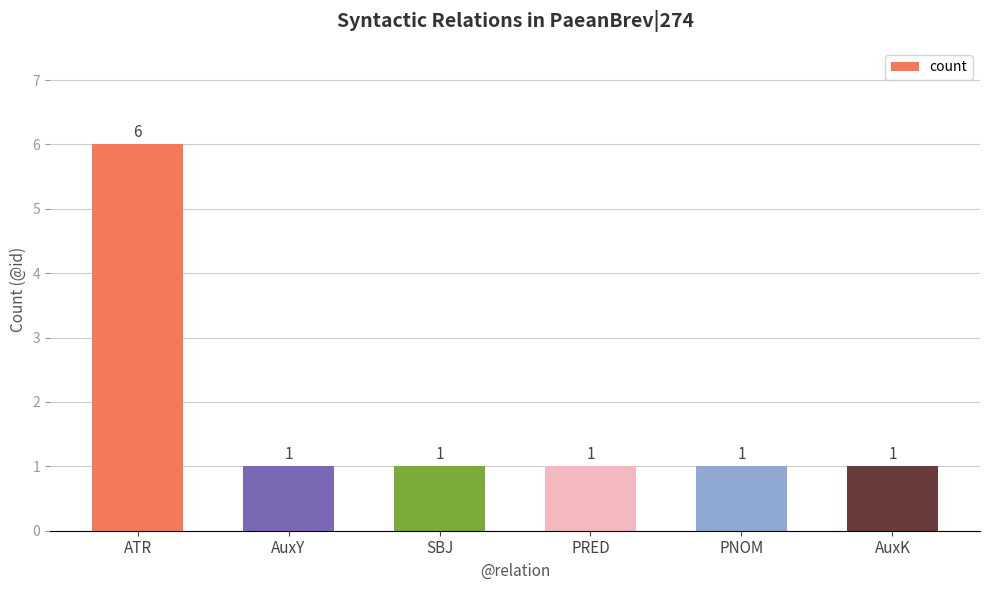

Is it true that the value at SBJ is 0?

False